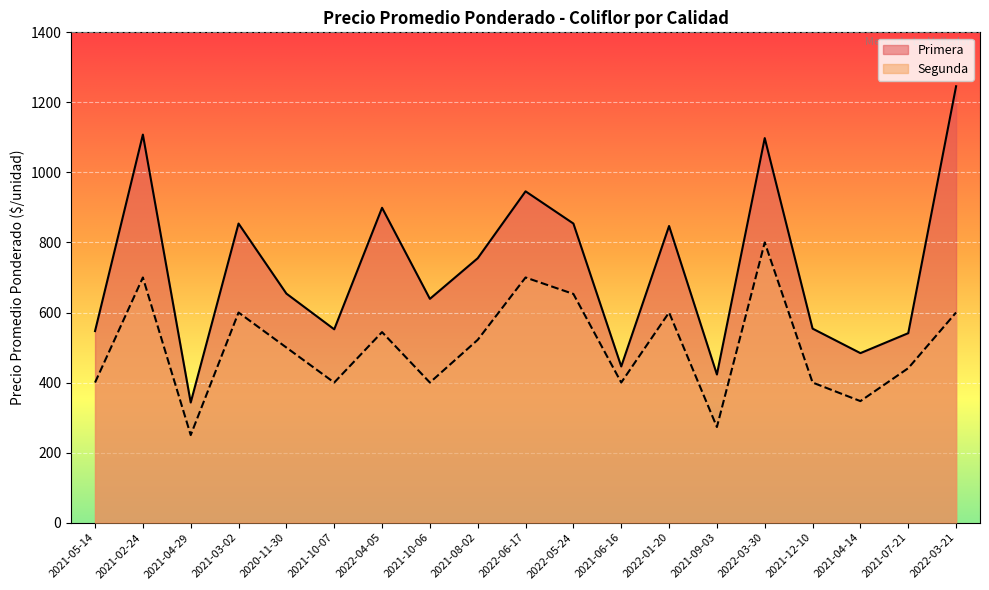

Reading left to right, what are all the values shown in this chart?

Primera: 547	1108	343	854	654	552	899	639	755	946	854	446	847	423	1098	554	484	541	1246
Segunda: 400	700	250	600	500	400	544	400	522	700	653	400	600	273	800	400	347	441	600